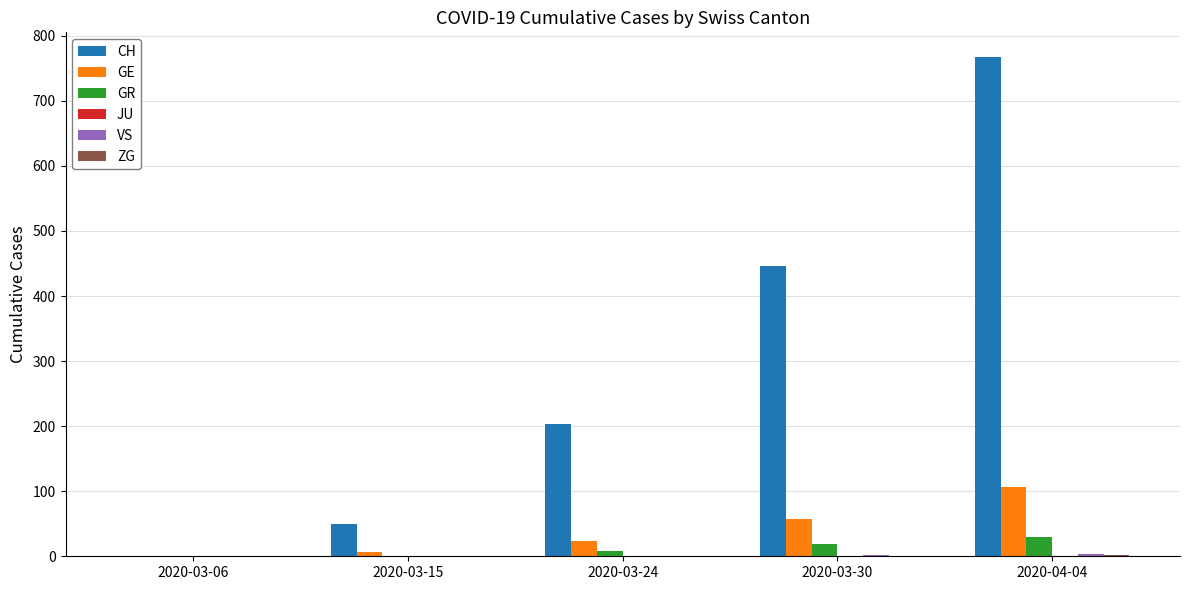

At which category is the sum across all series the highest?

2020-04-04